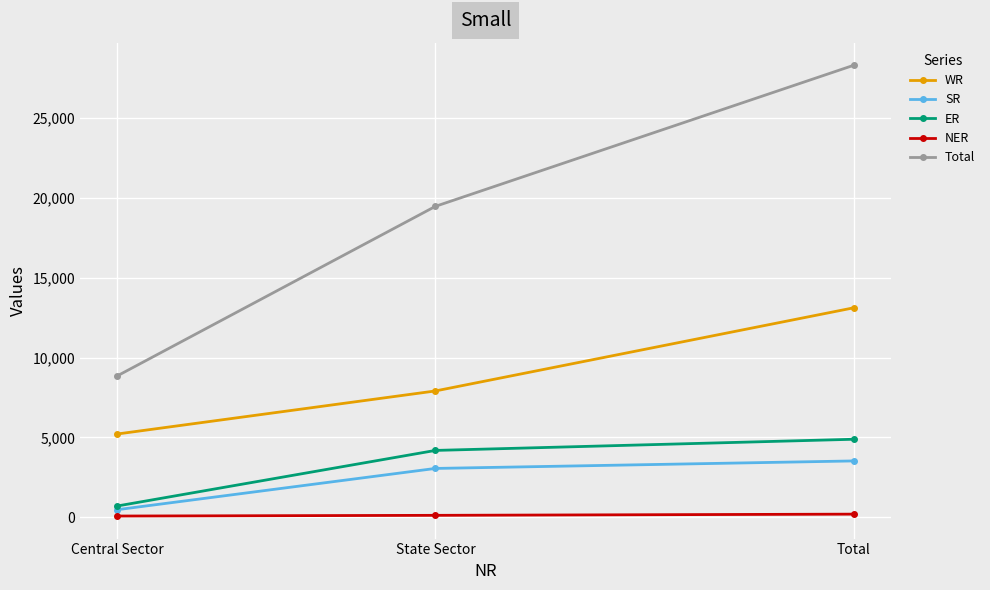

True or false: SR has a value of 3056 at State Sector.

True